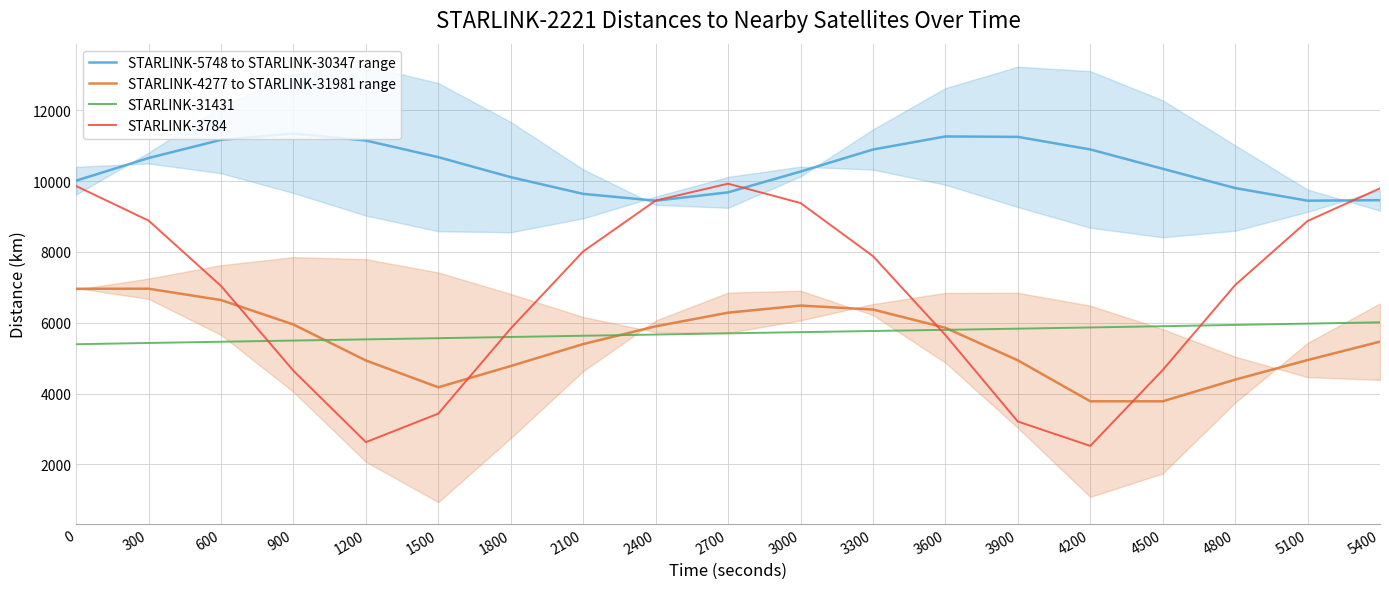

Which series has the largest total across all categories?

STARLINK-5748 to STARLINK-30347 range